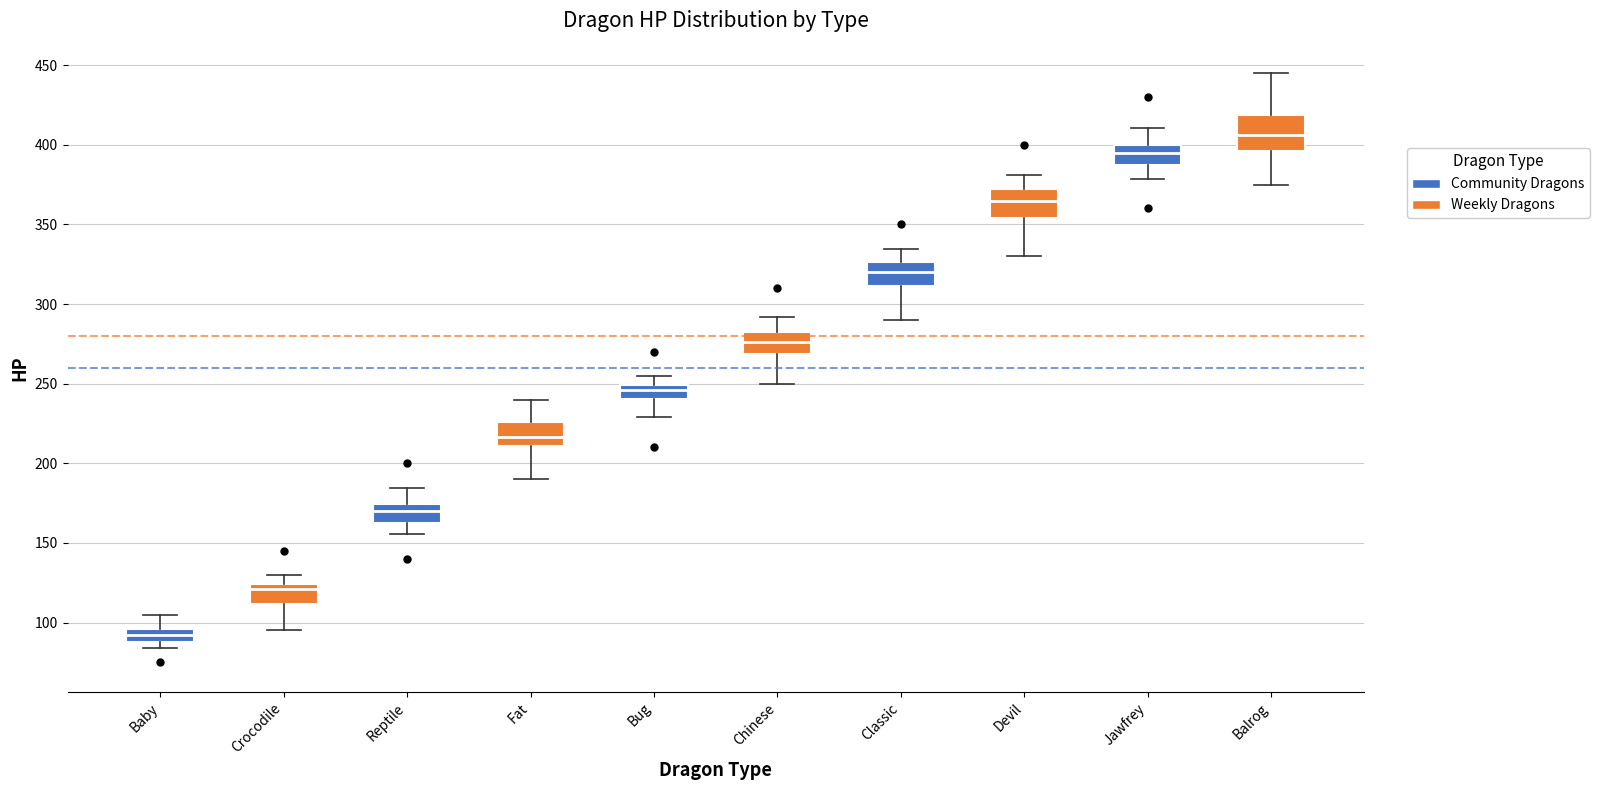

Reading left to right, transcribe this box plot: for each box, give where its median line is, the range the box spans, and where its two whiskers end, as read against the y-axis. The values are not printed on the chart, so give them approximately, as read against the axis.

Baby: median 90 (inside the box), box 90 to 95, whiskers 85 to 105
Crocodile: median 120, box 110 to 125, whiskers 95 to 130
Reptile: median 170, box 165 to 175, whiskers 155 to 185
Fat: median 215, box 210 to 225, whiskers 190 to 240
Bug: median 245, box 240 to 250, whiskers 230 to 255
Chinese: median 275, box 270 to 285, whiskers 250 to 290
Classic: median 320, box 310 to 325, whiskers 290 to 335
Devil: median 365, box 355 to 370, whiskers 330 to 380
Jawfrey: median 395, box 385 to 400, whiskers 380 to 410
Balrog: median 405, box 395 to 420, whiskers 375 to 445